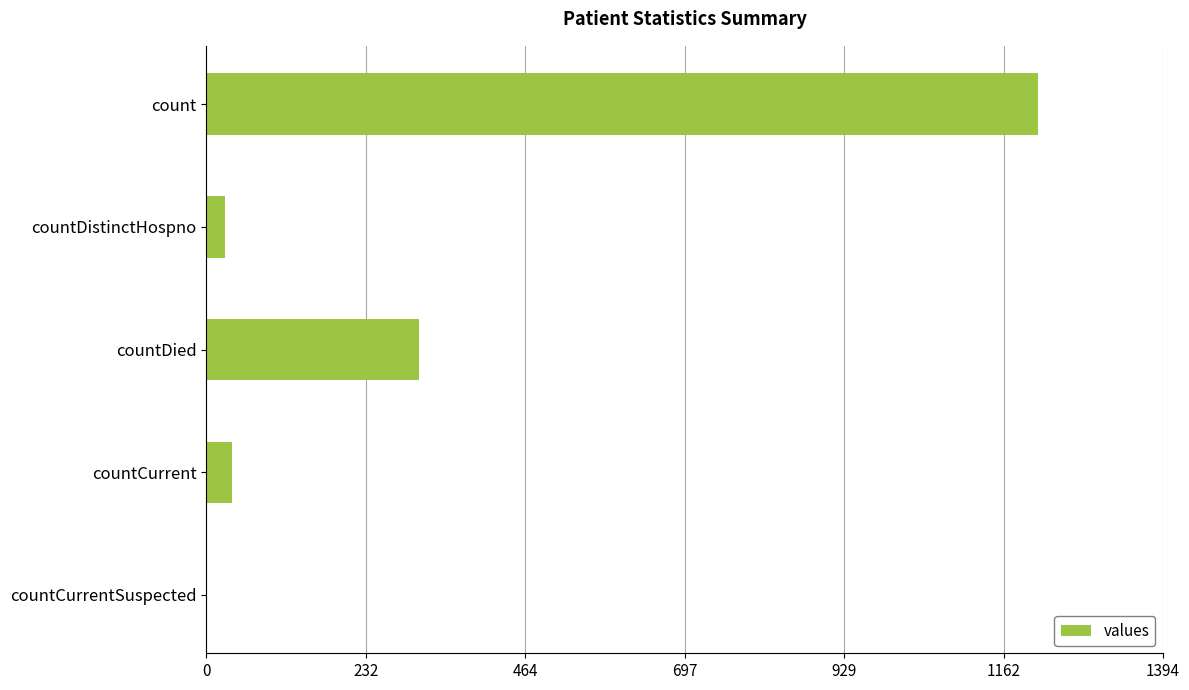

What is the change in value from countDied to countCurrent?

-273